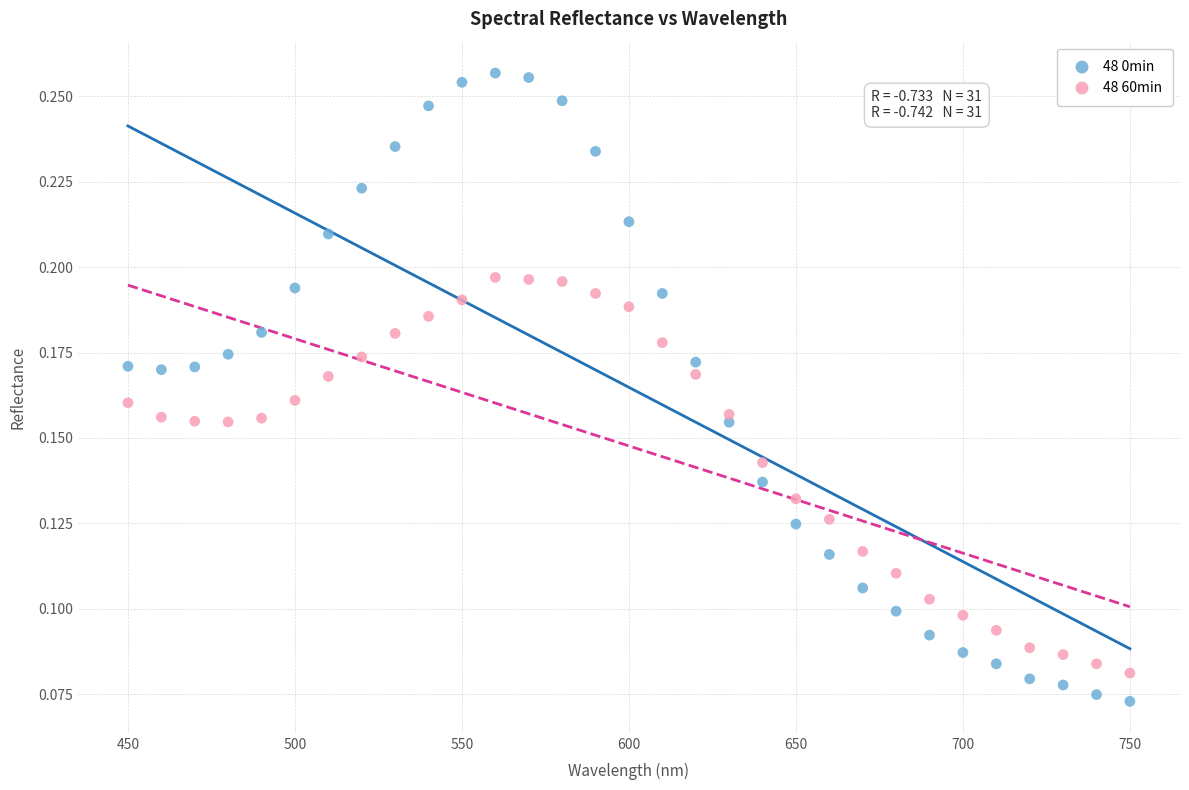

Which series reaches the maximum Y coordinate?

48 0min